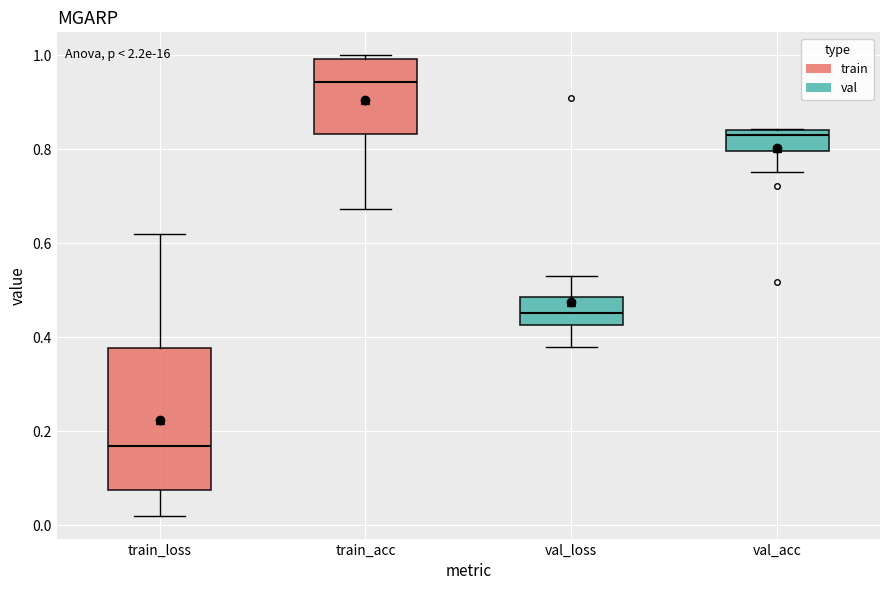

Which box is the tallest, from its lower edge to its upper edge?

train_loss